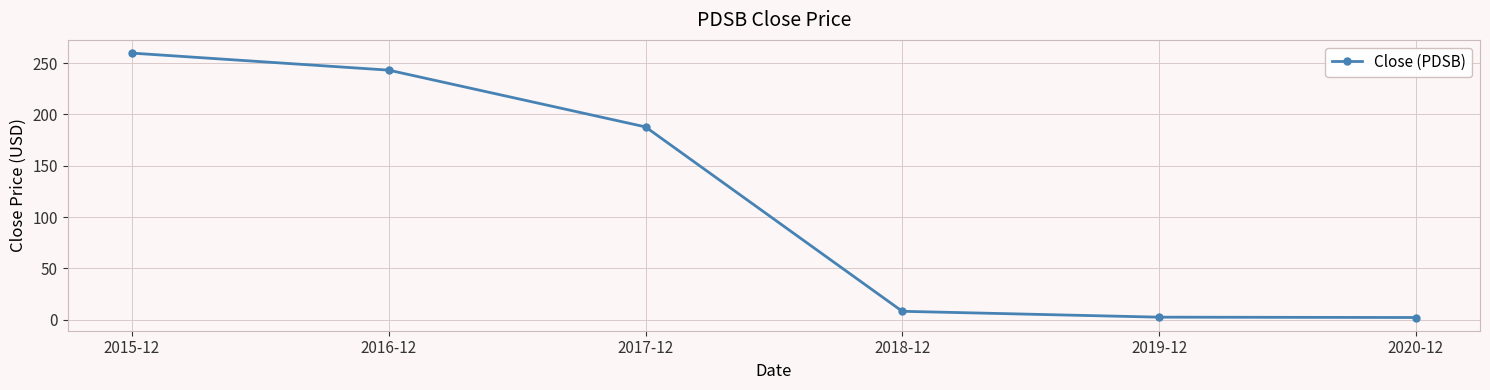

What is the sum of the values at 2015-12 and 2016-12?

502.9